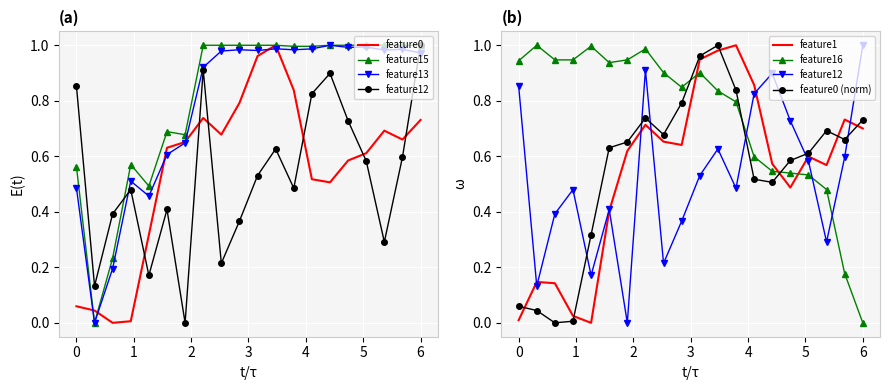

What are all the series names shown in the legend?

feature0, feature1, feature13, feature12, feature16, feature15